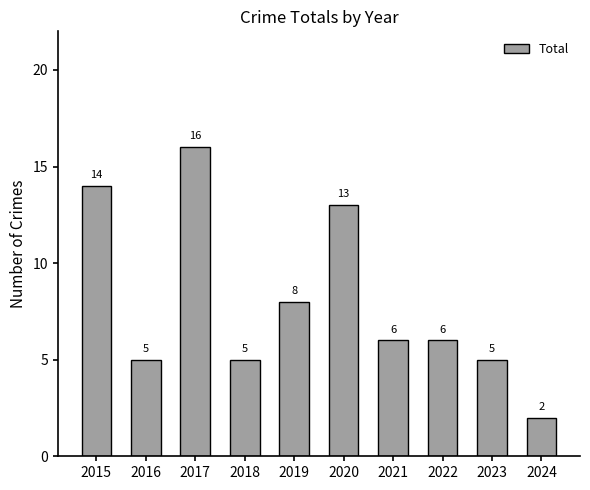

How many categories are shown in the chart?

10